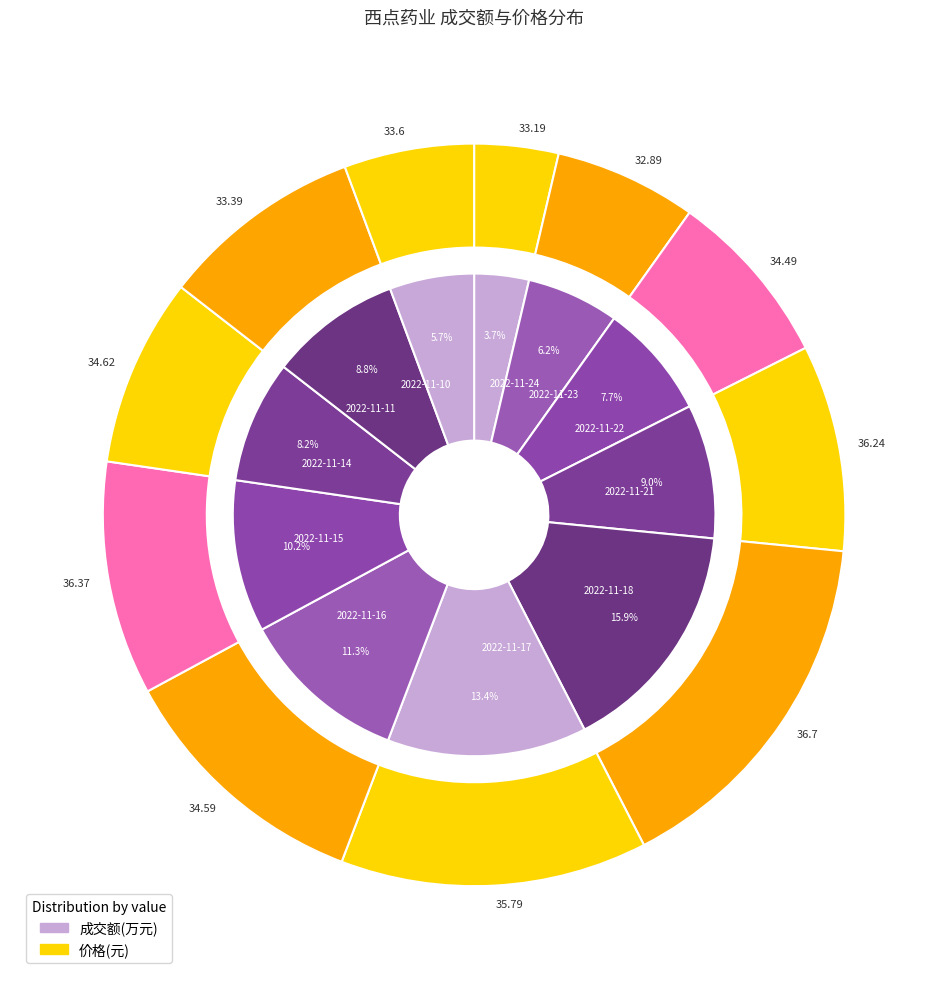

Is 2022-11-10 the majority of the pie?

No